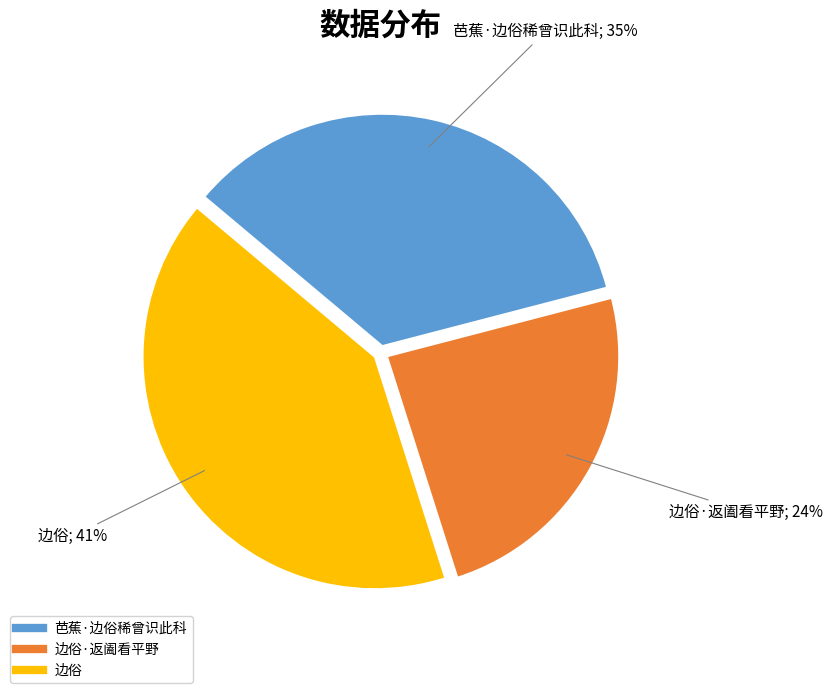

To the nearest percent, what is the difference between the largest and smallest slice percentages?

17%